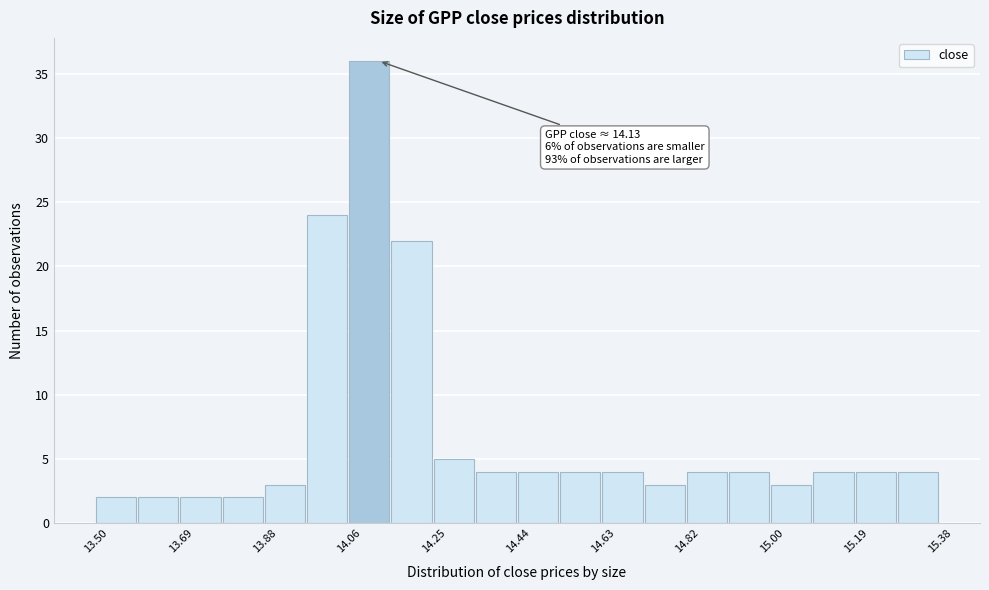

Which range on the x-axis has the tallest bar?

14.064 to 14.158